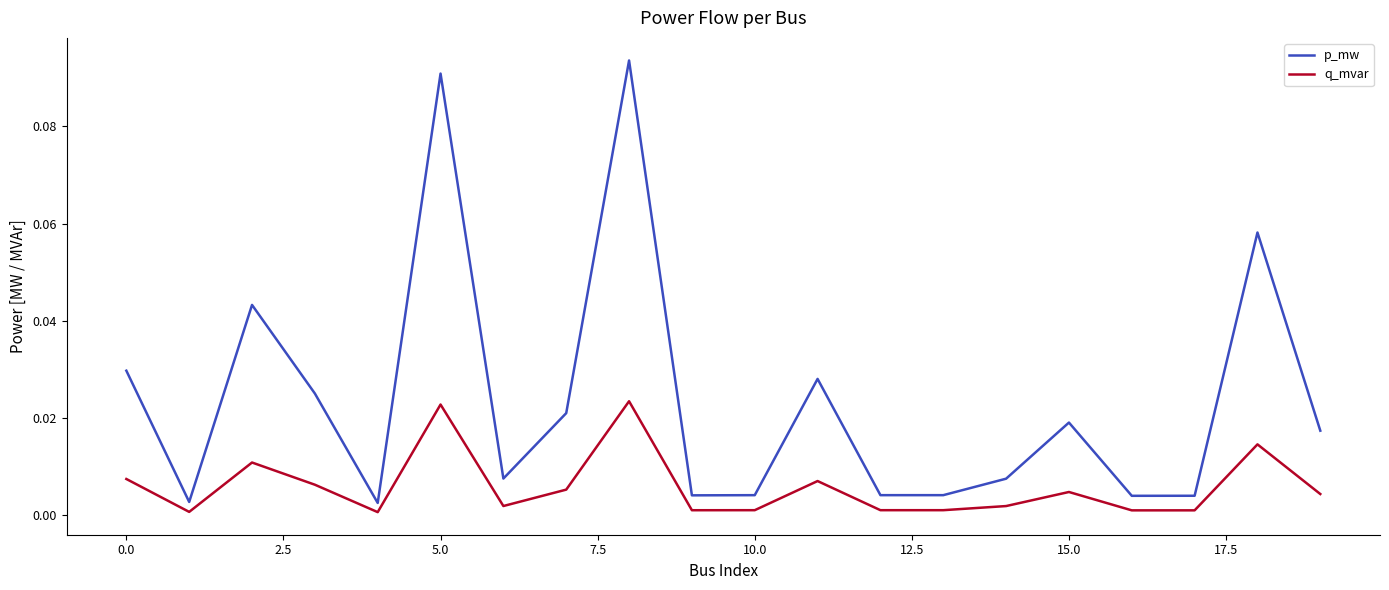

List the series in order of their overall mean, lowest first.

q_mvar, p_mw